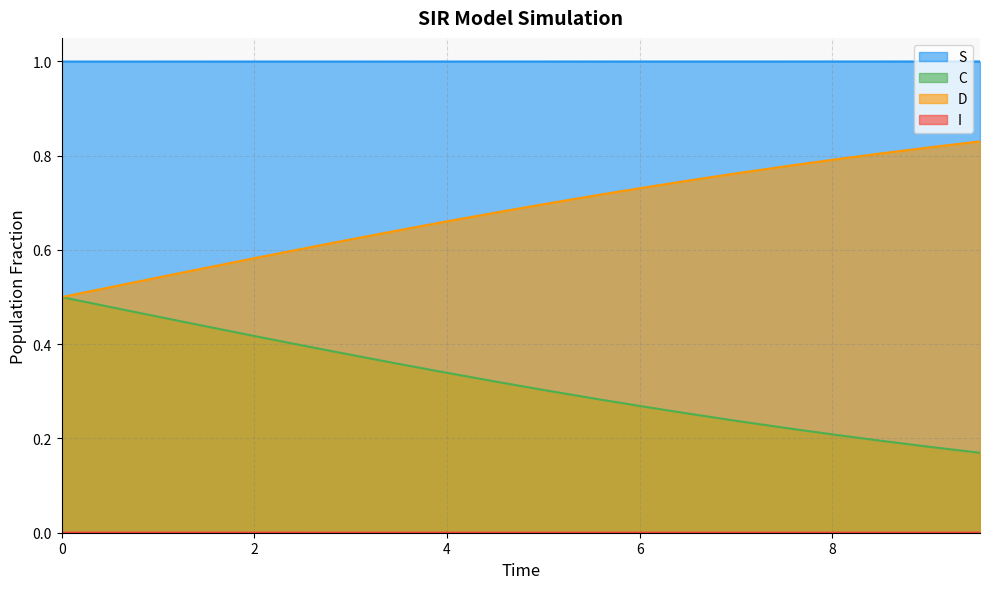

What is the greatest value displayed?

1.0